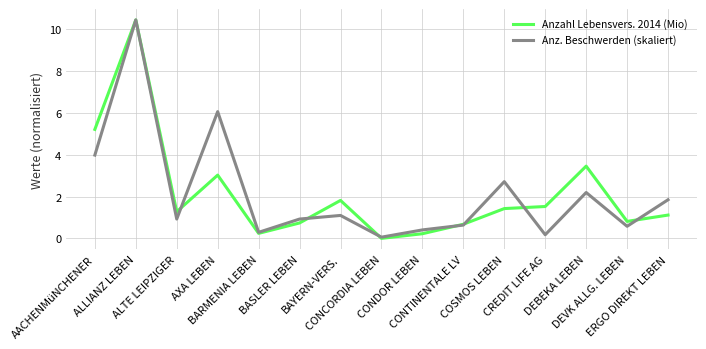

What is the greatest value displayed?

10.4